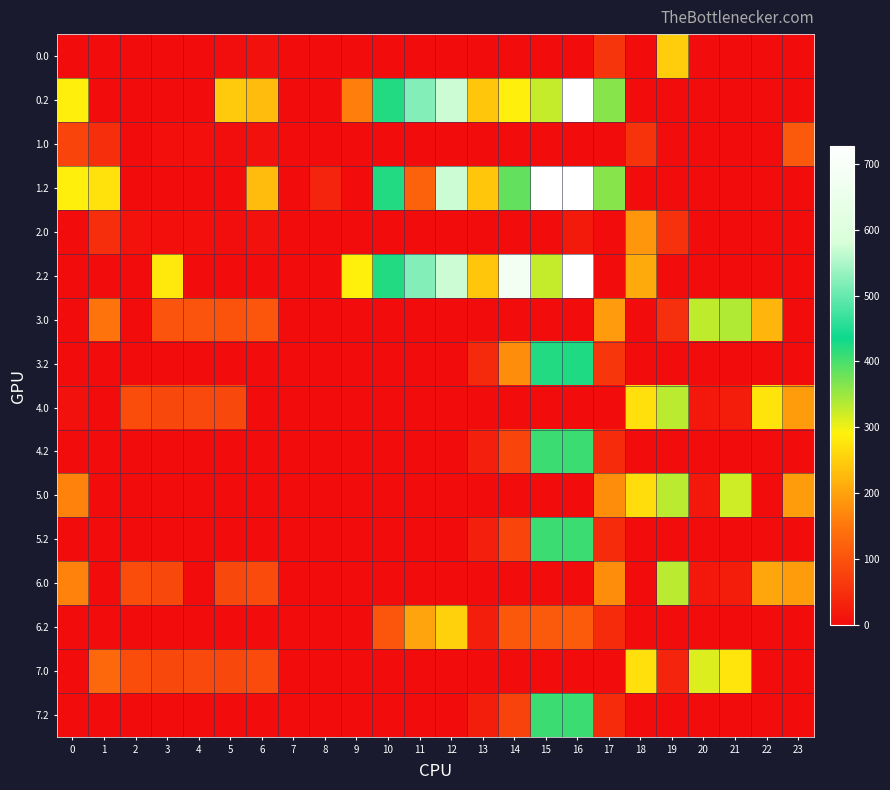

At 23, list the series in order from largest to smallest.

4.0, 5.0, 6.0, 1.0, 0.0, 0.2, 1.2, 2.0, 2.2, 3.0, 3.2, 4.2, 5.2, 6.2, 7.0, 7.2